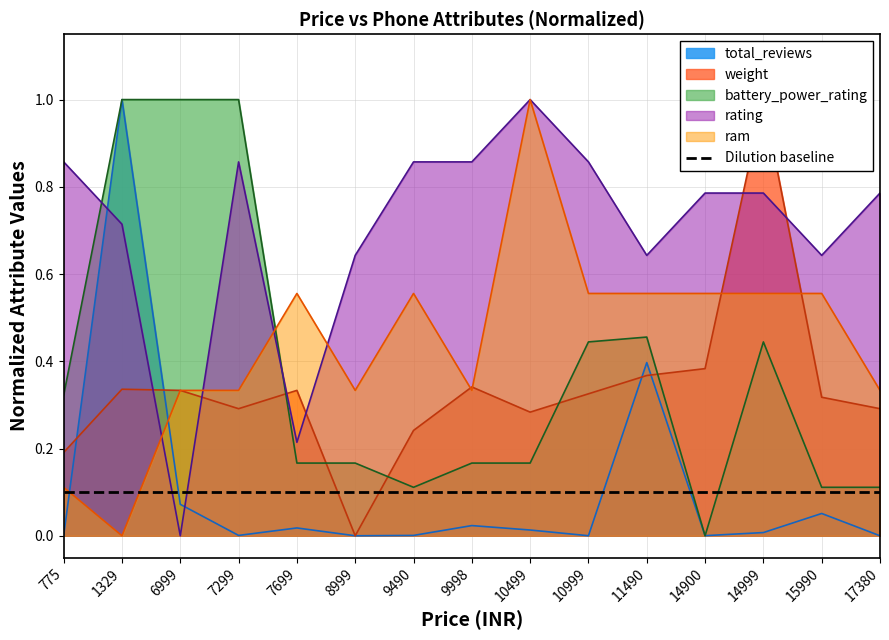

Reading left to right, what are all the values shown in this chart?

total_reviews: 0.0	1.0	0.1	0.0	0.0	0.0	0.0	0.0	0.0	0.0	0.4	0.0	0.0	0.1	0.0
weight: 0.2	0.3	0.3	0.3	0.3	0.0	0.2	0.3	0.3	0.3	0.4	0.4	1.0	0.3	0.3
battery_power_rating: 0.3	1.0	1.0	1.0	0.2	0.2	0.1	0.2	0.2	0.4	0.5	0.0	0.4	0.1	0.1
rating: 0.9	0.7	0.0	0.9	0.2	0.6	0.9	0.9	1.0	0.9	0.6	0.8	0.8	0.6	0.8
ram: 0.1	0.0	0.3	0.3	0.6	0.3	0.6	0.3	1.0	0.6	0.6	0.6	0.6	0.6	0.3